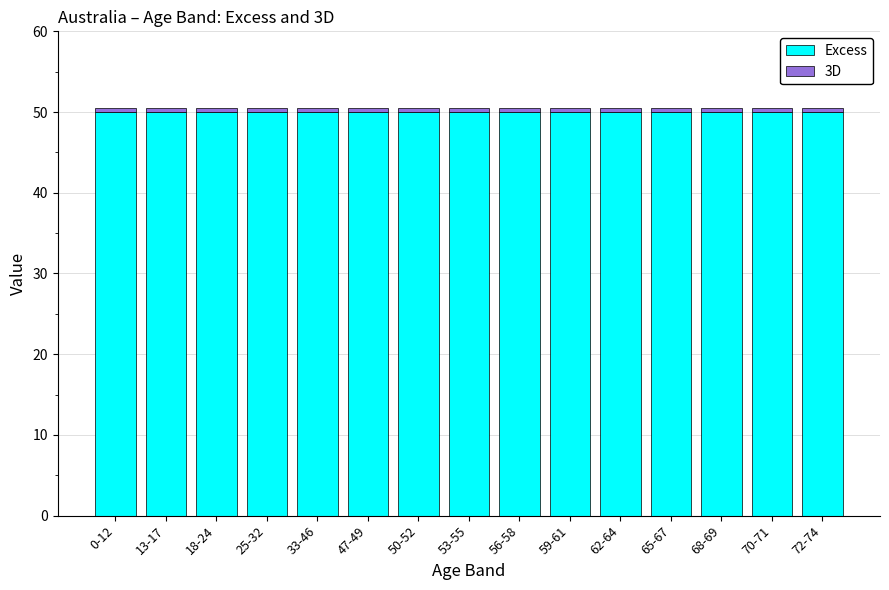

The value of Excess at 56-58 is 79.5. True or false?

False